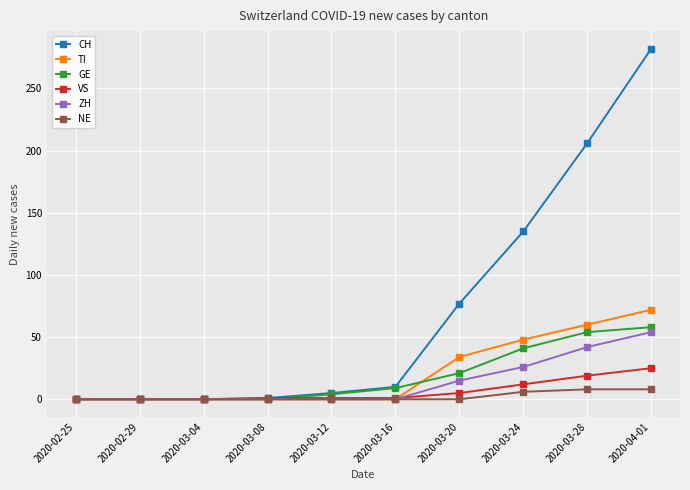

What is the sum of all GE values?

187